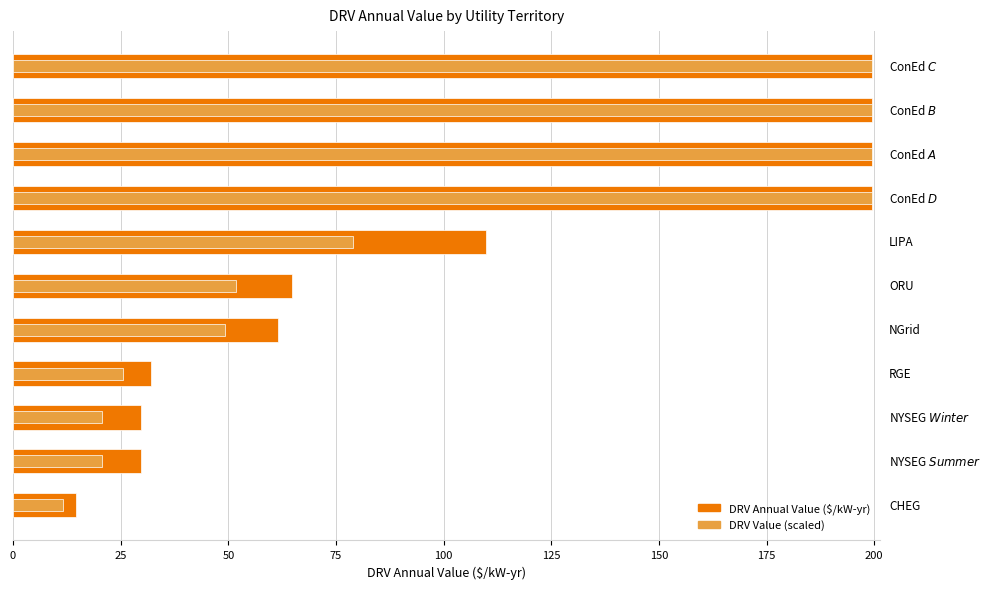

Reading right to left, transcribe all the data shown in this chart.

DRV Annual Value: 199.4	199.4	199.4	199.4	109.9	64.8	61.4	31.9	29.7	29.7	14.6
DRV Value (scaled): 199.4	199.4	199.4	199.4	78.8	51.8	49.2	25.5	20.7	20.7	11.6